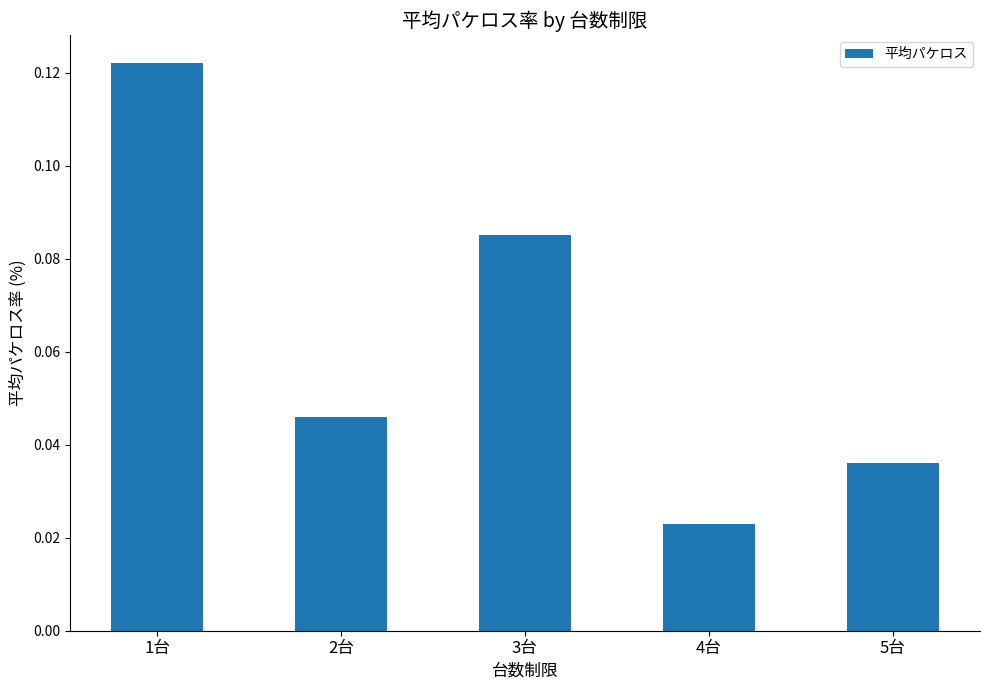

What is the change in value from 1台 to 5台?

-0.1